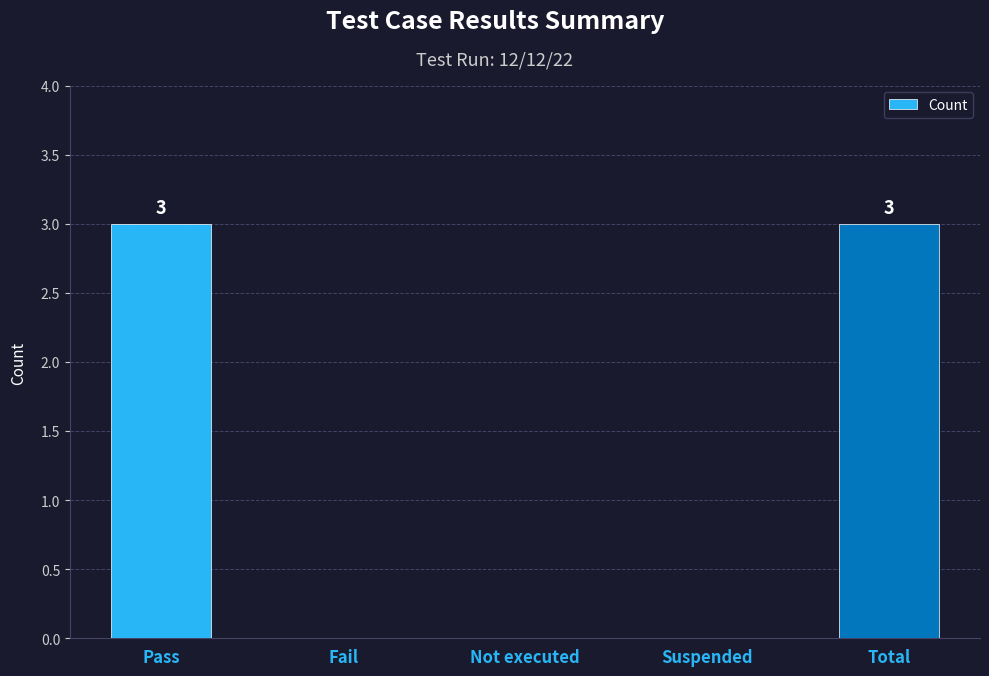

What is the average value?

1